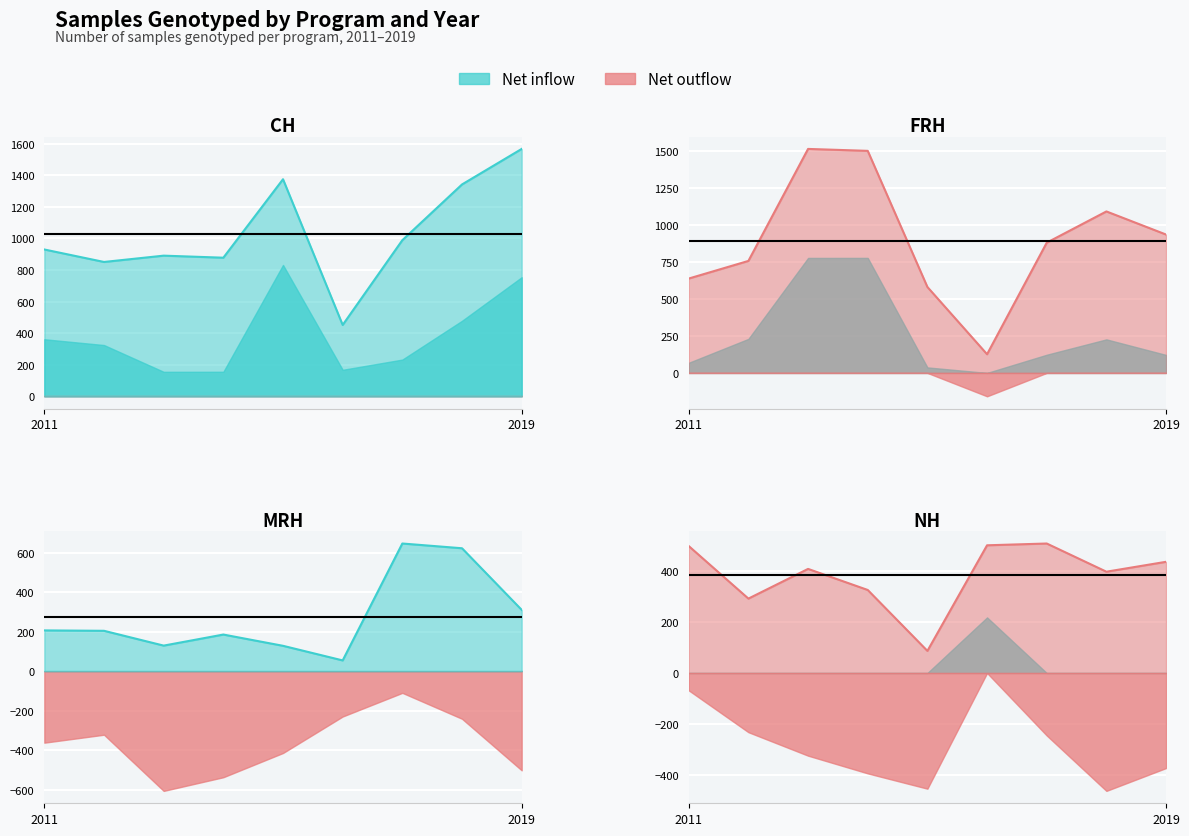

Between which two adjacent categories do NH line and CH line first intersect?

4 and 5